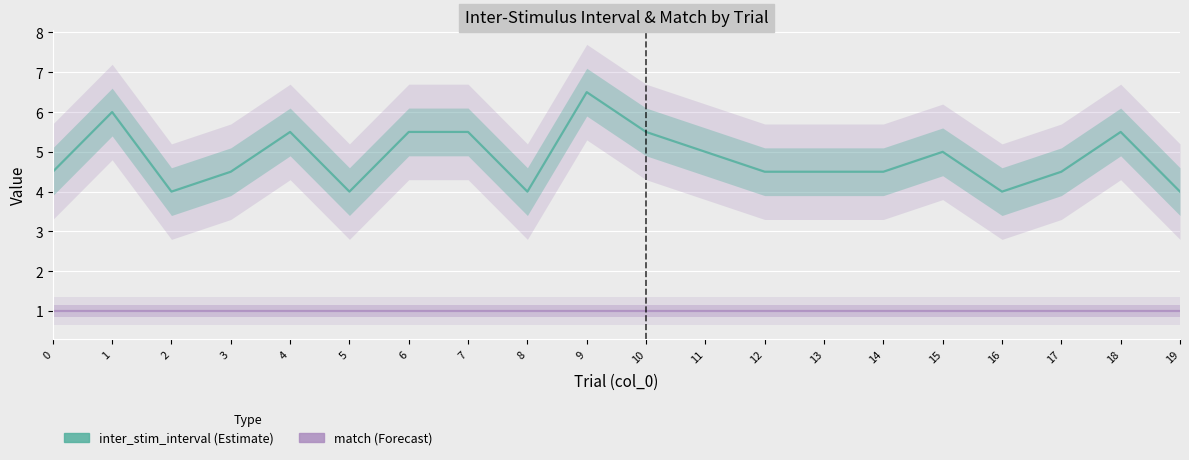

What is the difference between the inter_stim_interval values at 12 and 16?

0.5